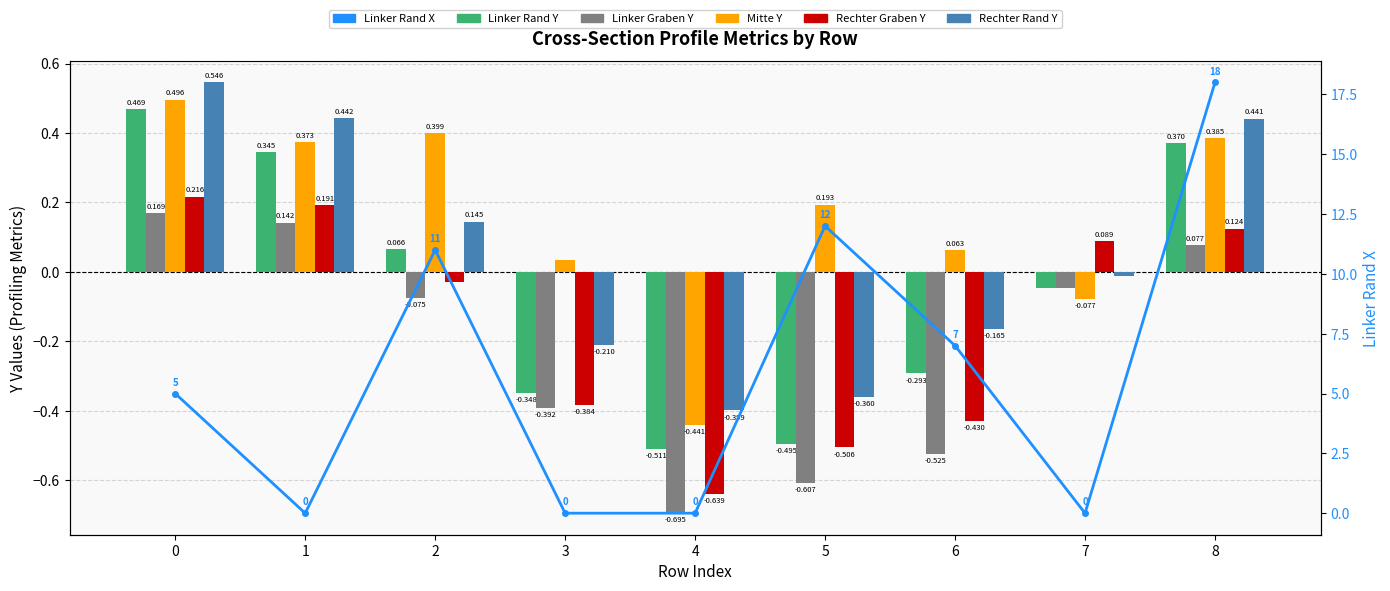

What is the maximum value shown in the chart?

18.0